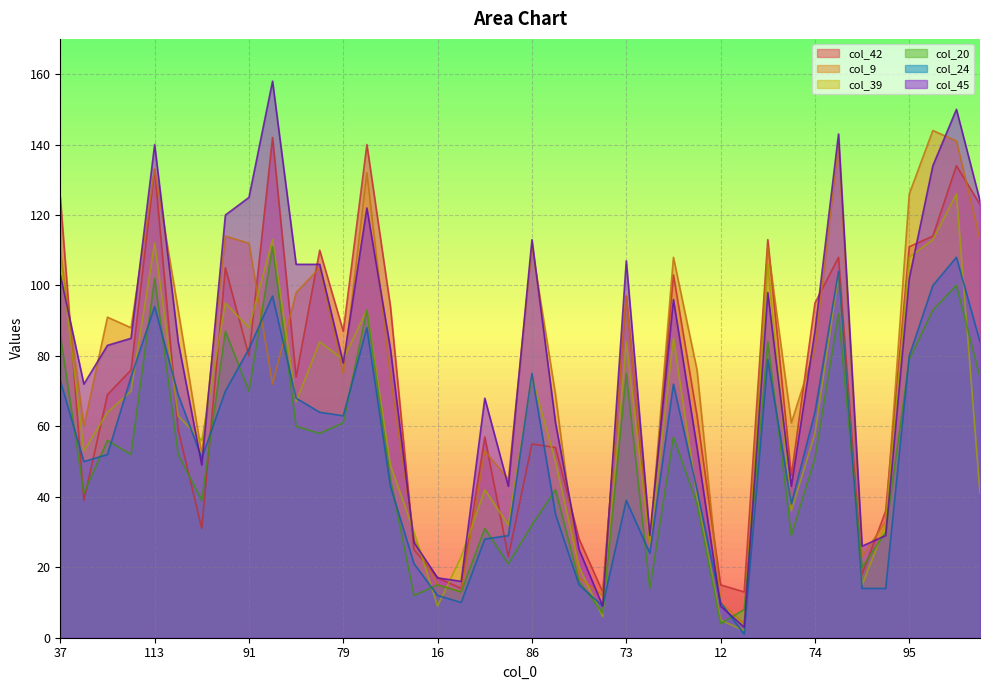

What is the label of the 23rd point from the right?

18